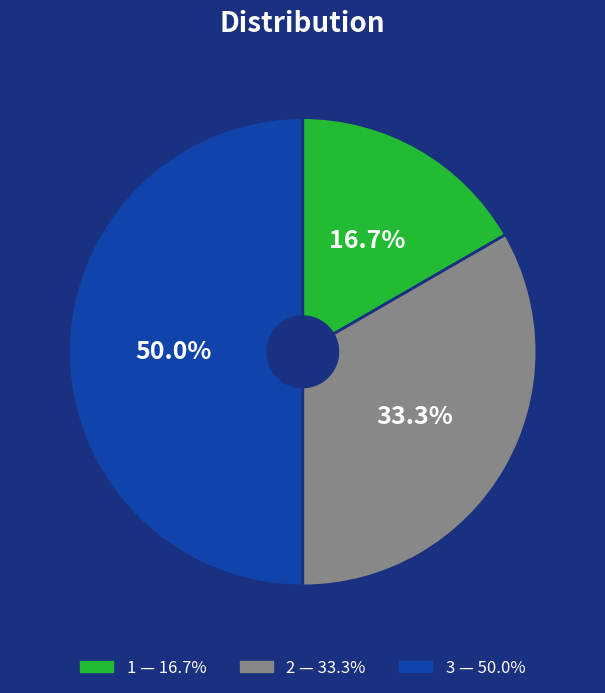

Rank the categories by value from lowest to highest.

1, 2, 3